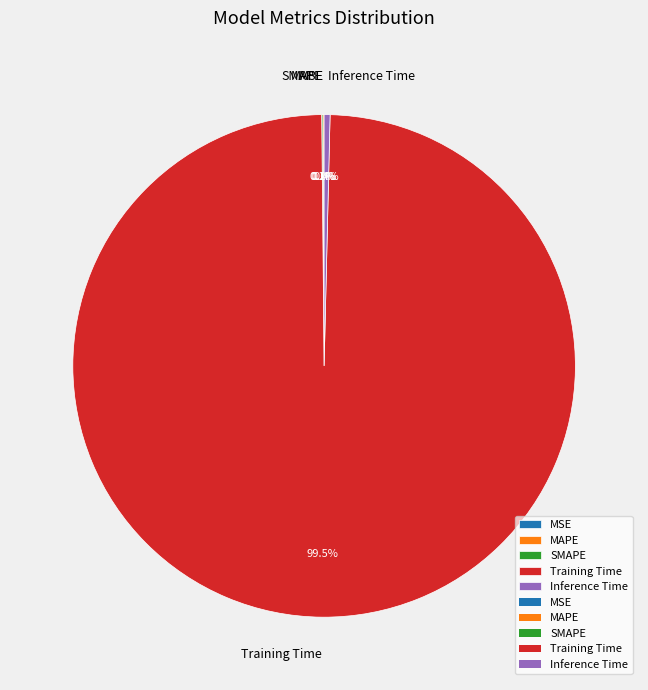

Is there a majority slice in this chart?

Yes